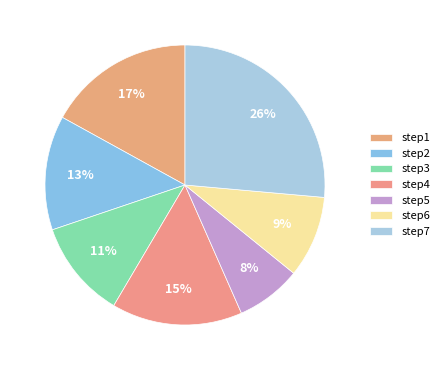

Does step4 account for over 50% of the chart?

No